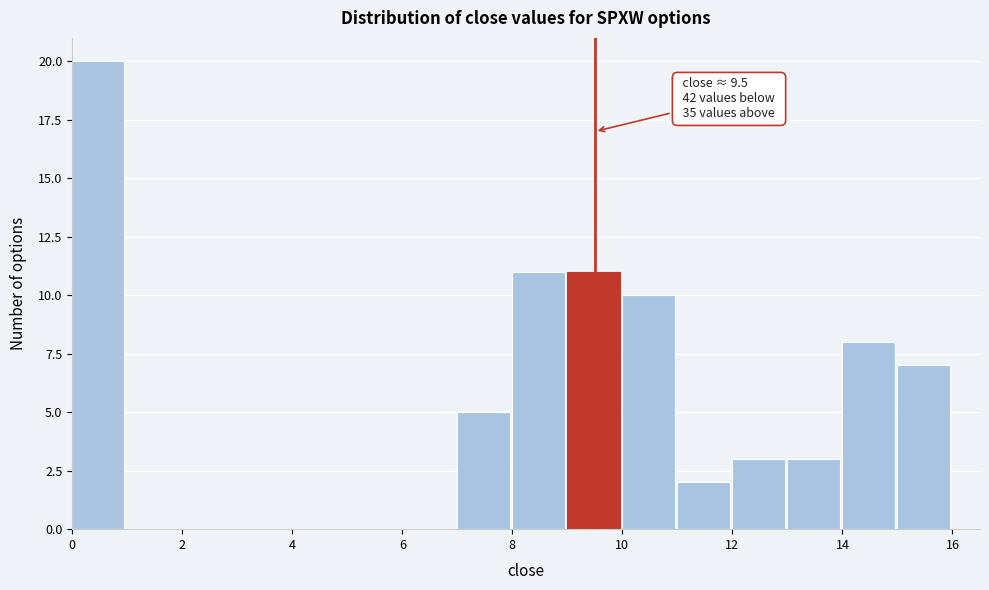

Which range on the x-axis has the tallest bar?

0 to 1